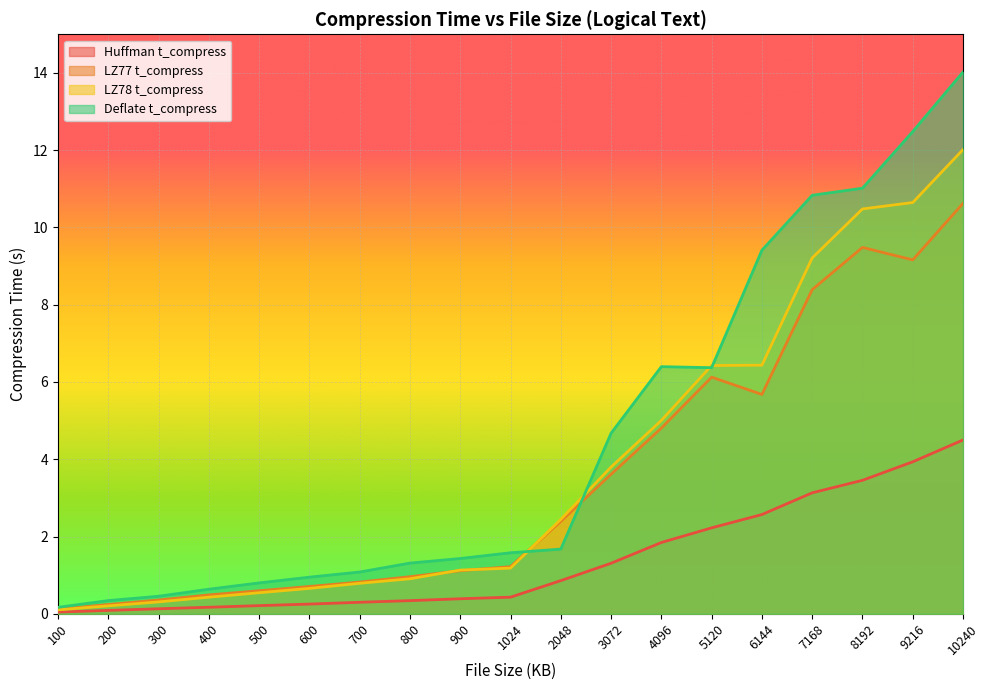

What are all the series names shown in the legend?

Huffman t_compress, LZ77 t_compress, LZ78 t_compress, Deflate t_compress